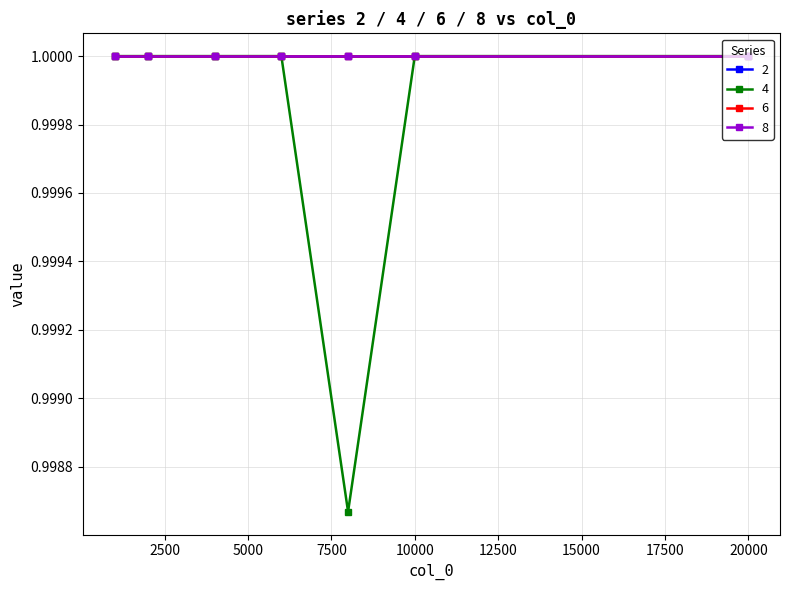

What is the value of the 4 point at the 5th from the left?

1.0